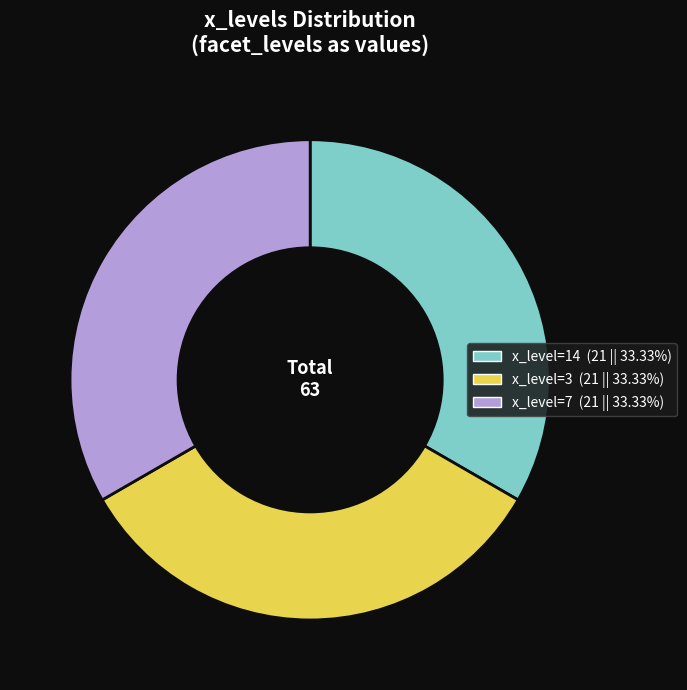

Is there a majority slice in this chart?

No